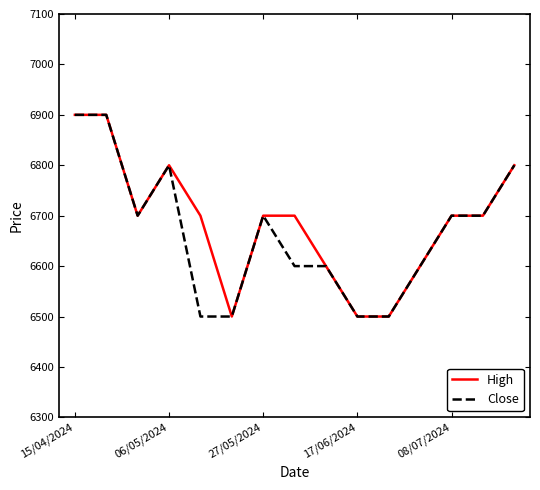

What is the greatest value displayed?

6900